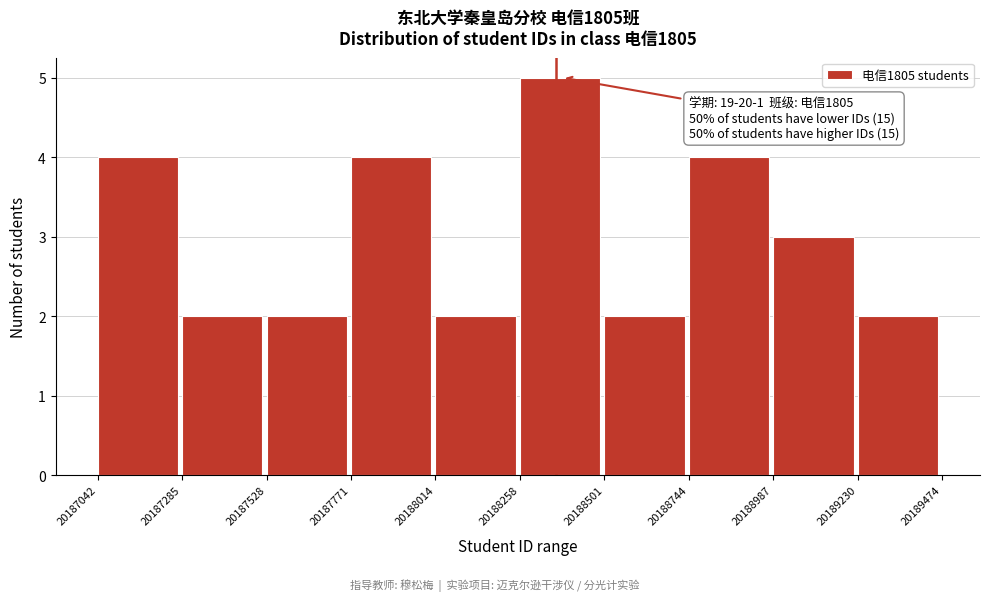

Which range on the x-axis has the tallest bar?

20188258 to 20188501